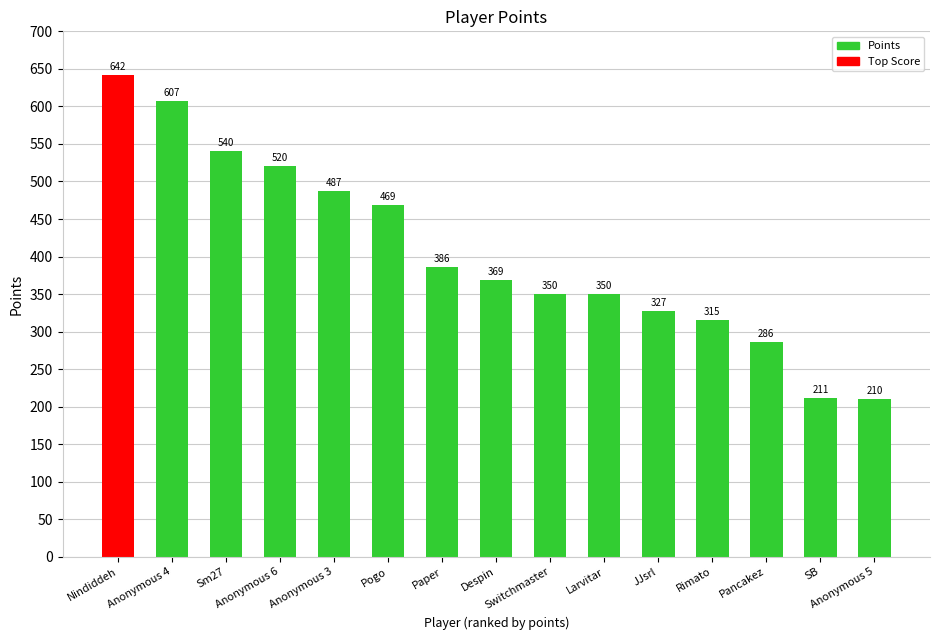

Where is the data nearest to the value 426?

Paper